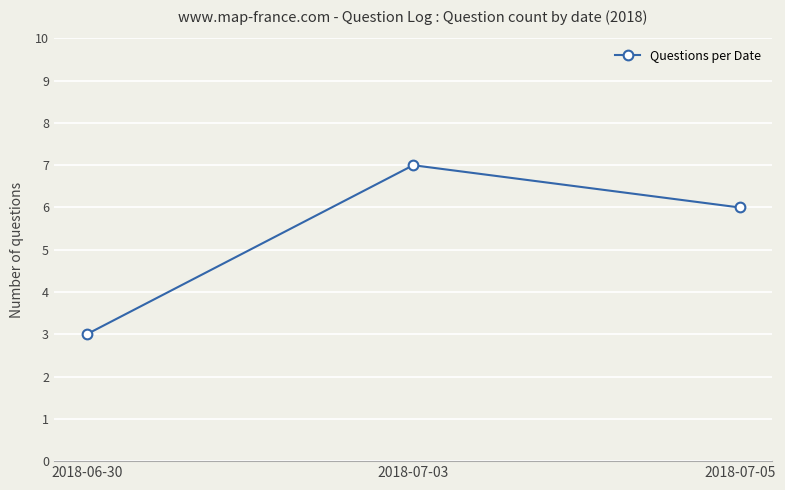

The chart shows a value of 10 at 2018-07-03. True or false?

False